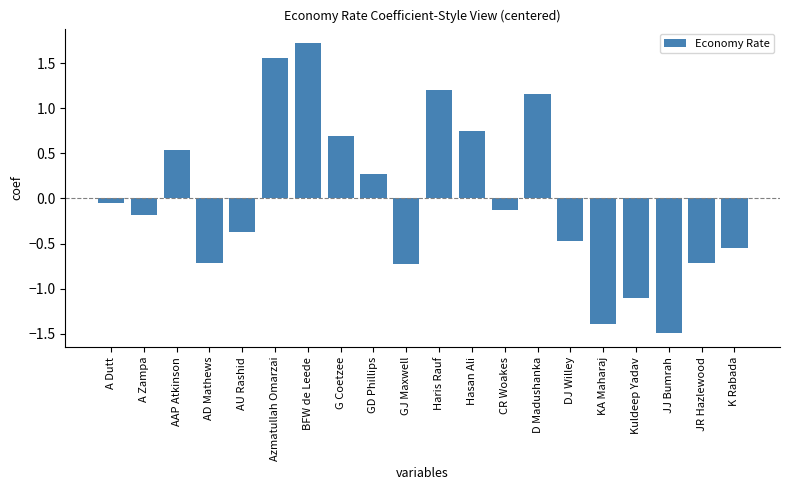

At which label is the value closest to 0?

A Dutt